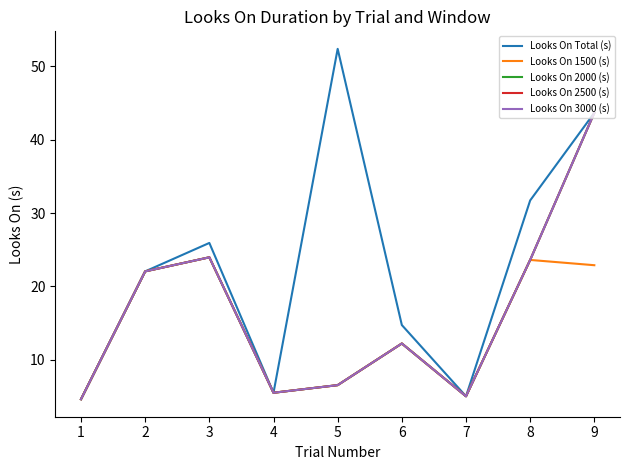

Does the chart have visible grid lines?

No